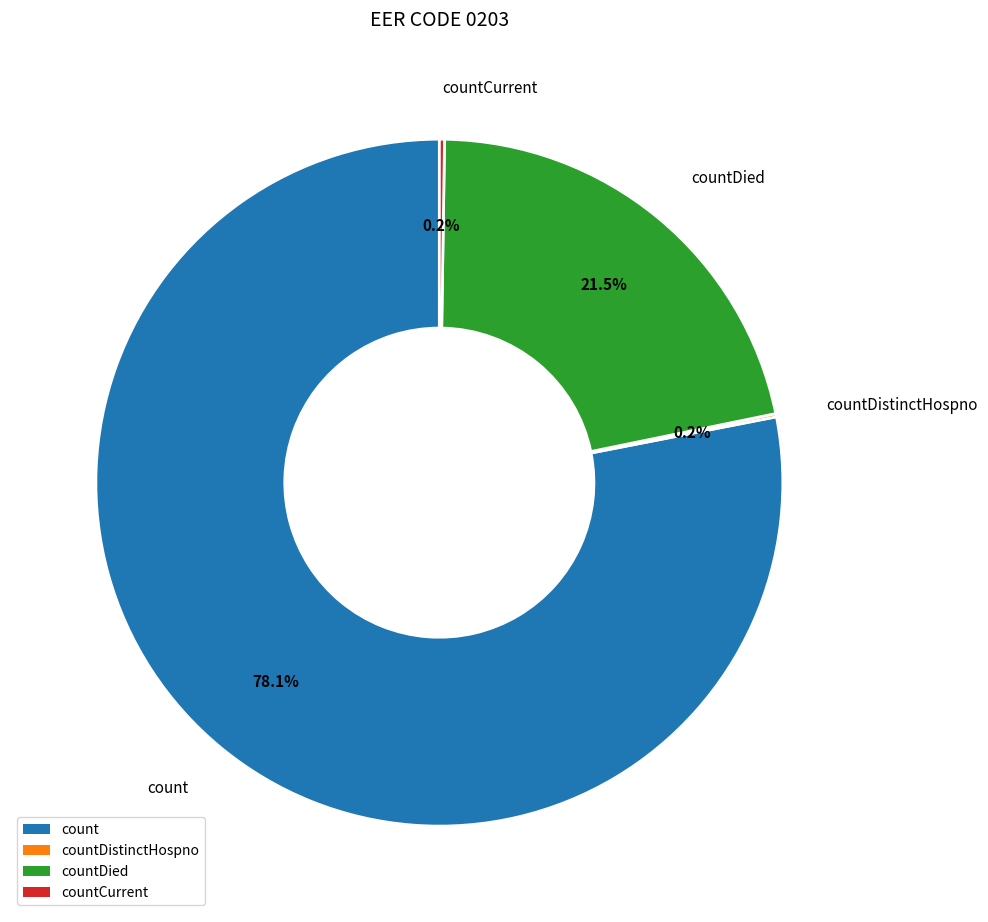

Is there a majority slice in this chart?

Yes